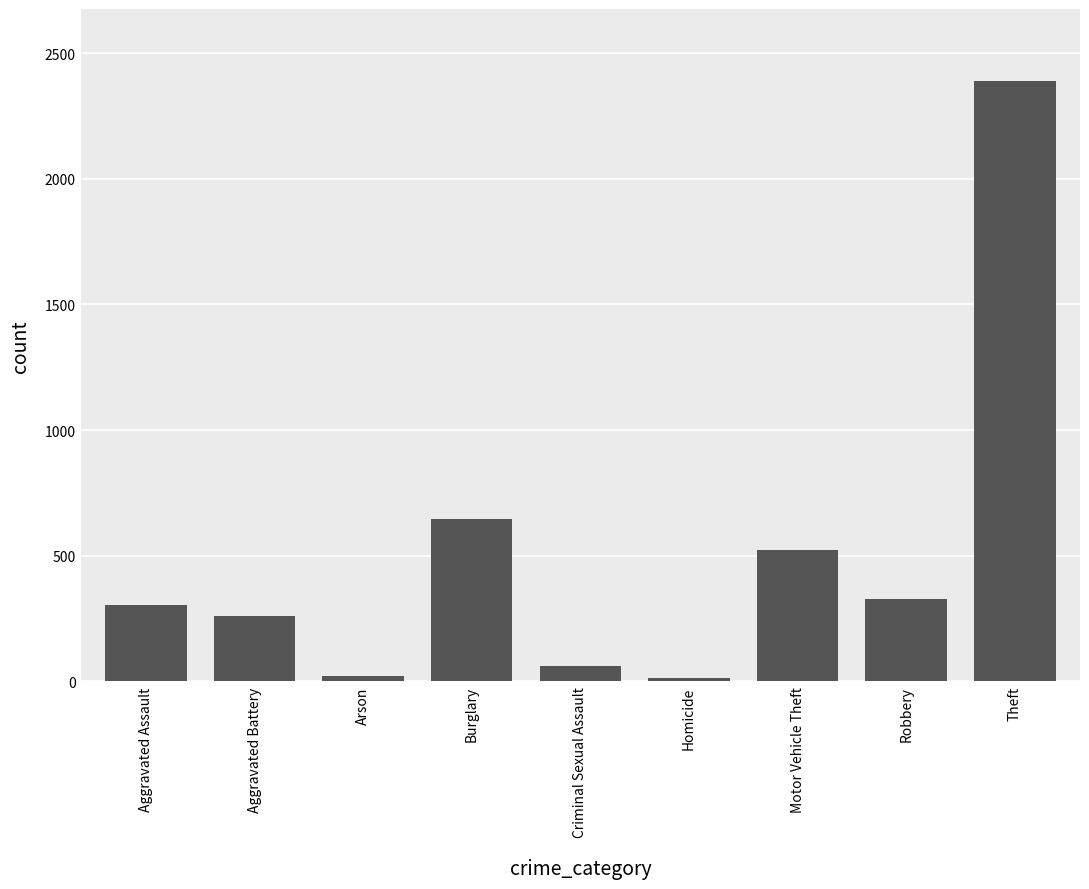

How many bars are there in total?

9